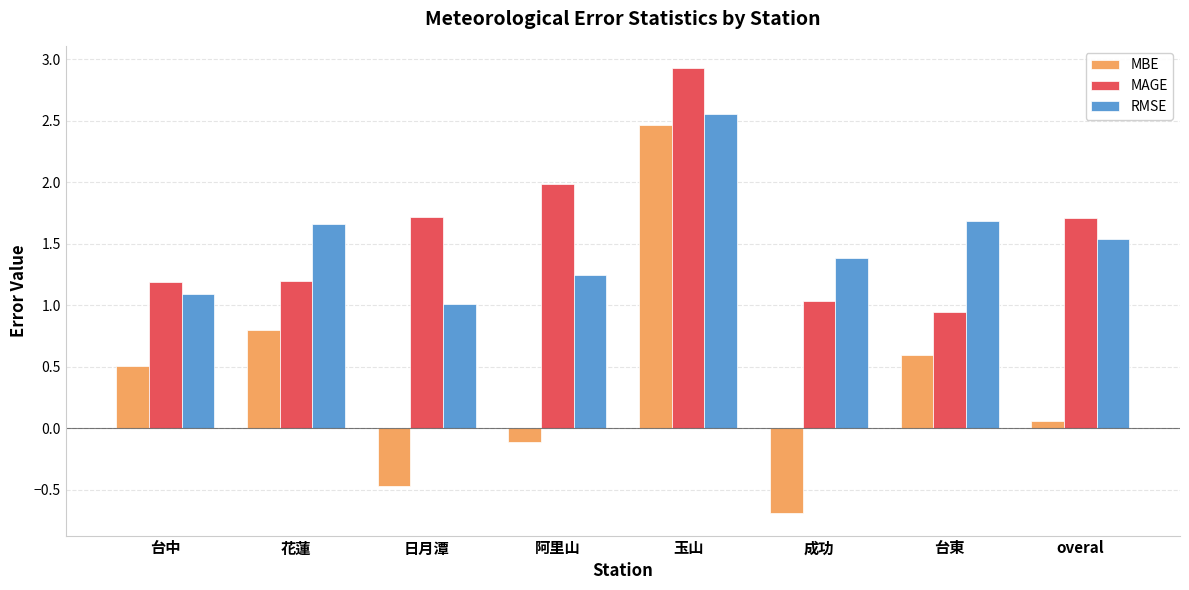

Is it true that MAGE equals 1.2 at 台中?

True